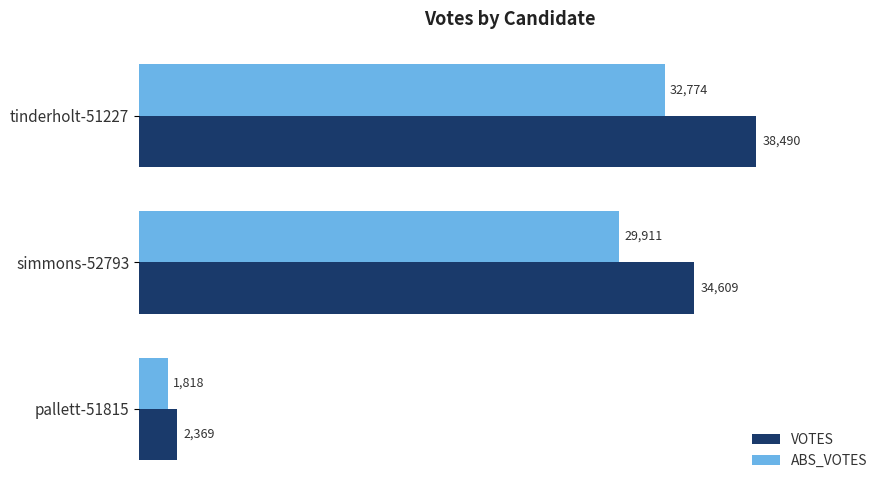

What is the sum of the ABS_VOTES values at simmons-52793 and tinderholt-51227?

62685